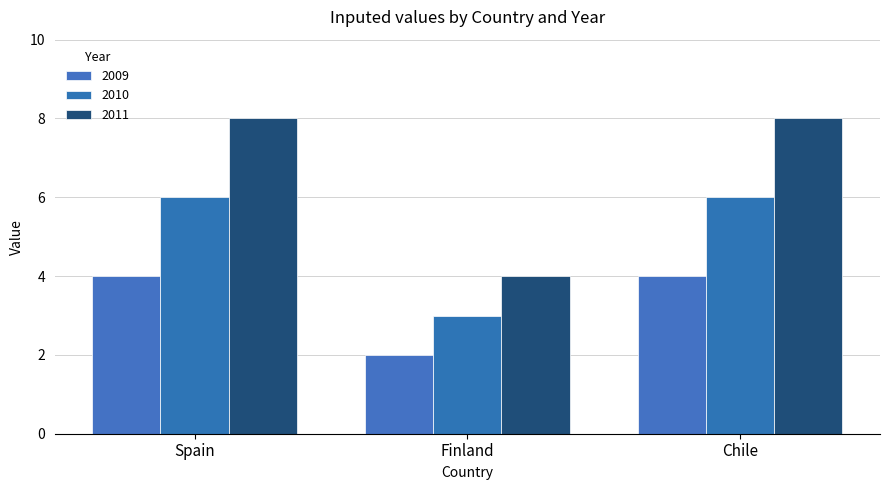

What is the value of the 2010 bar at the 2nd from the left?

3